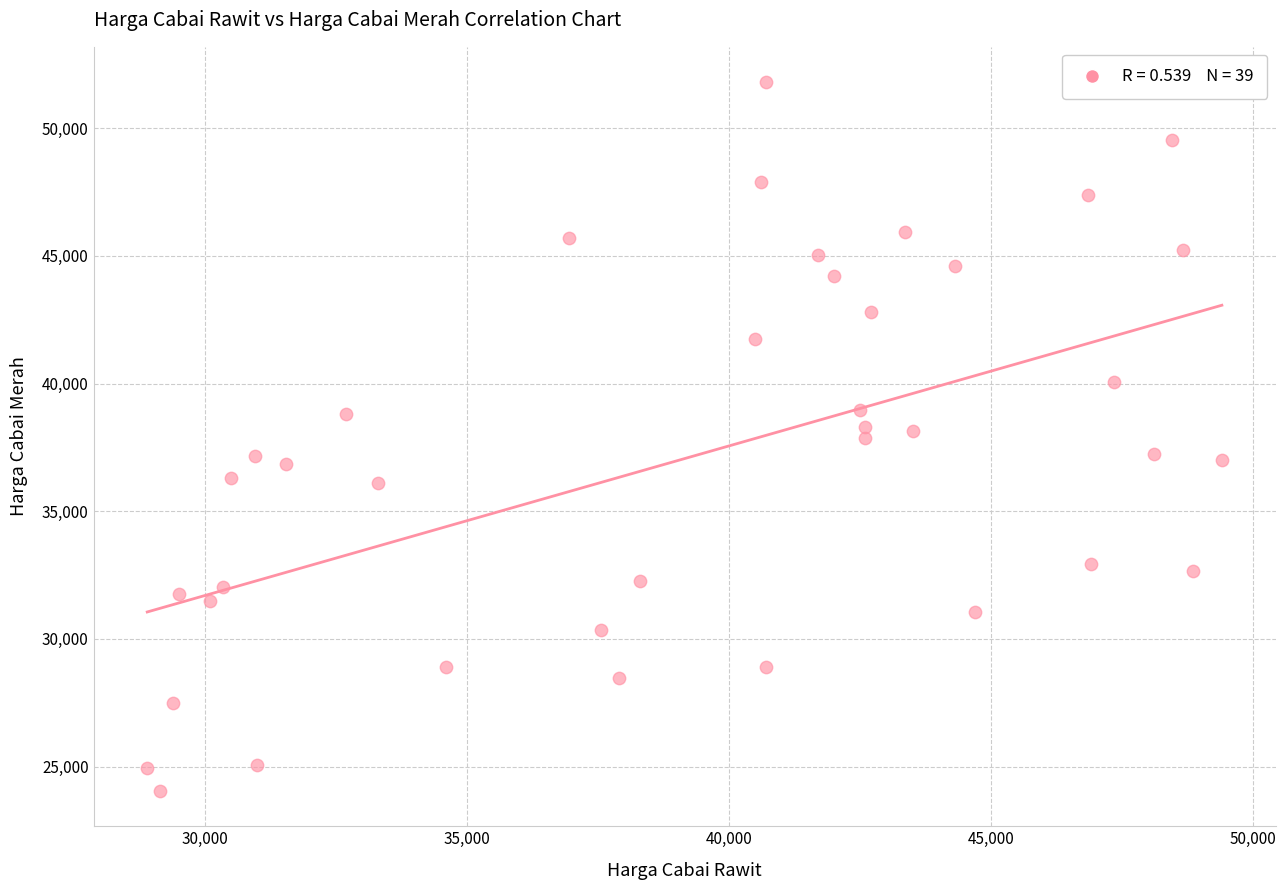

What is the range of Y values (max minus min)?

27750